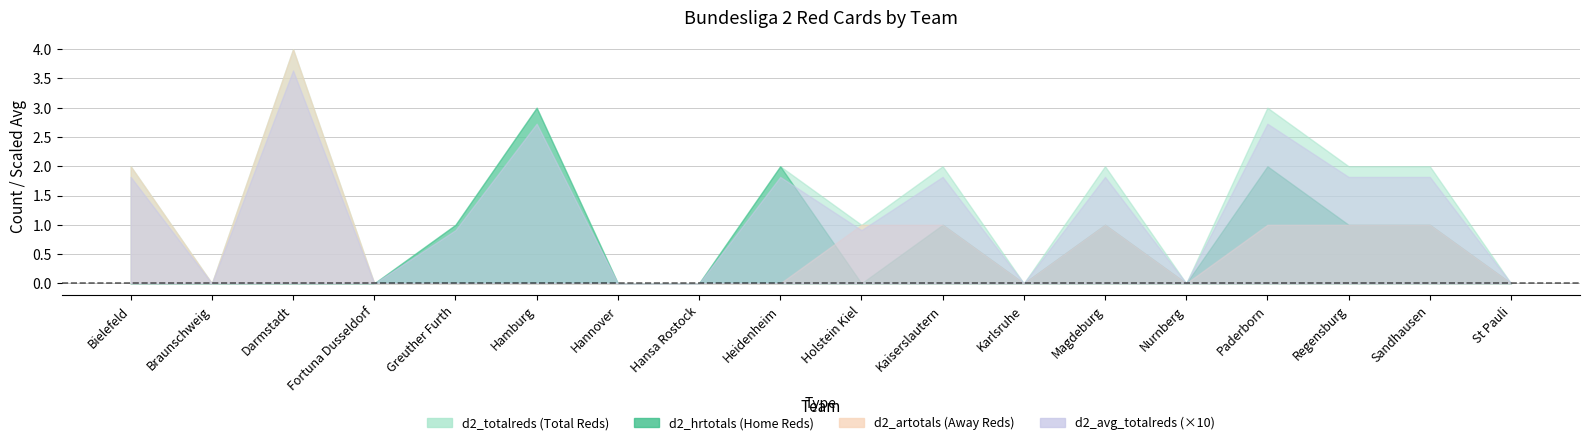

Which category has the lowest value in the d2_avg_totalreds series?

Braunschweig